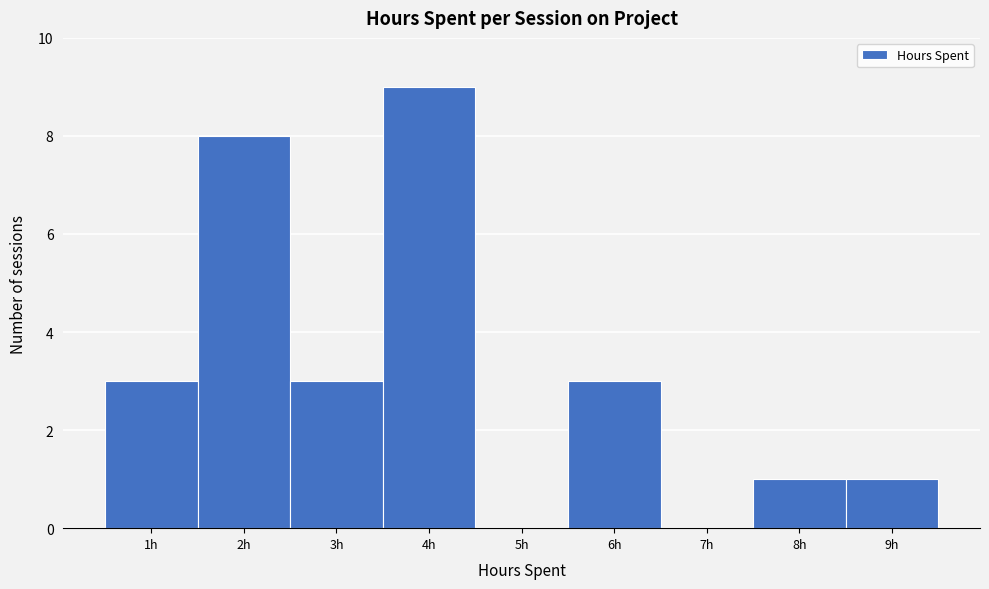

Which range on the x-axis has the tallest bar?

3.5 to 4.5